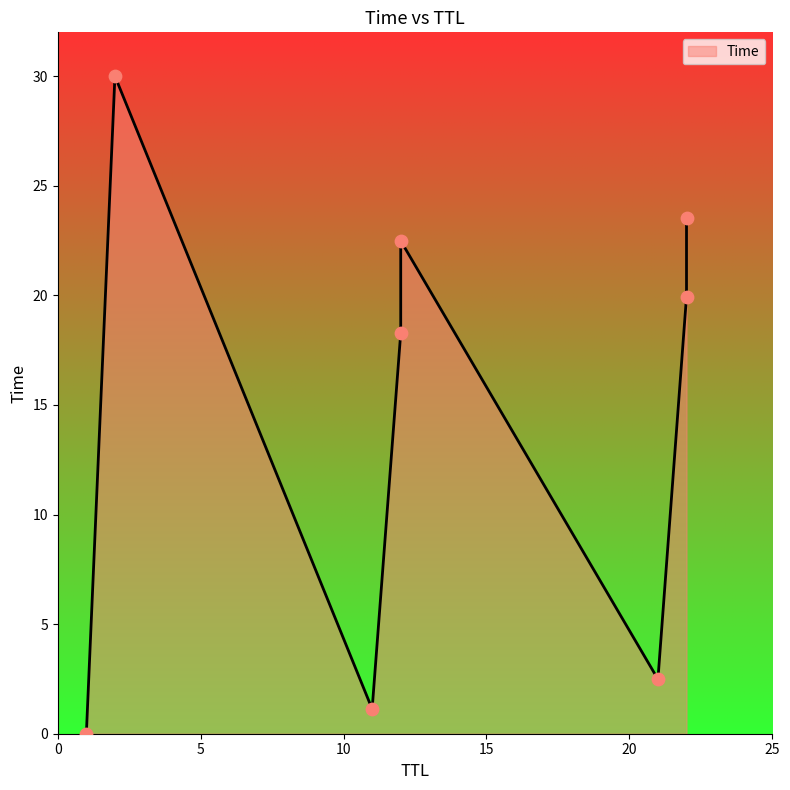

Between 22 and 11, which is larger?

22